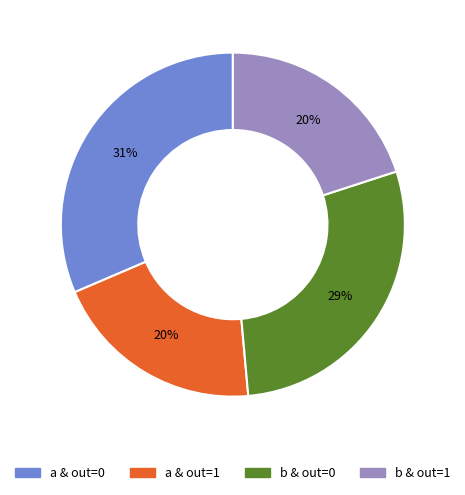

Is there a majority slice in this chart?

No